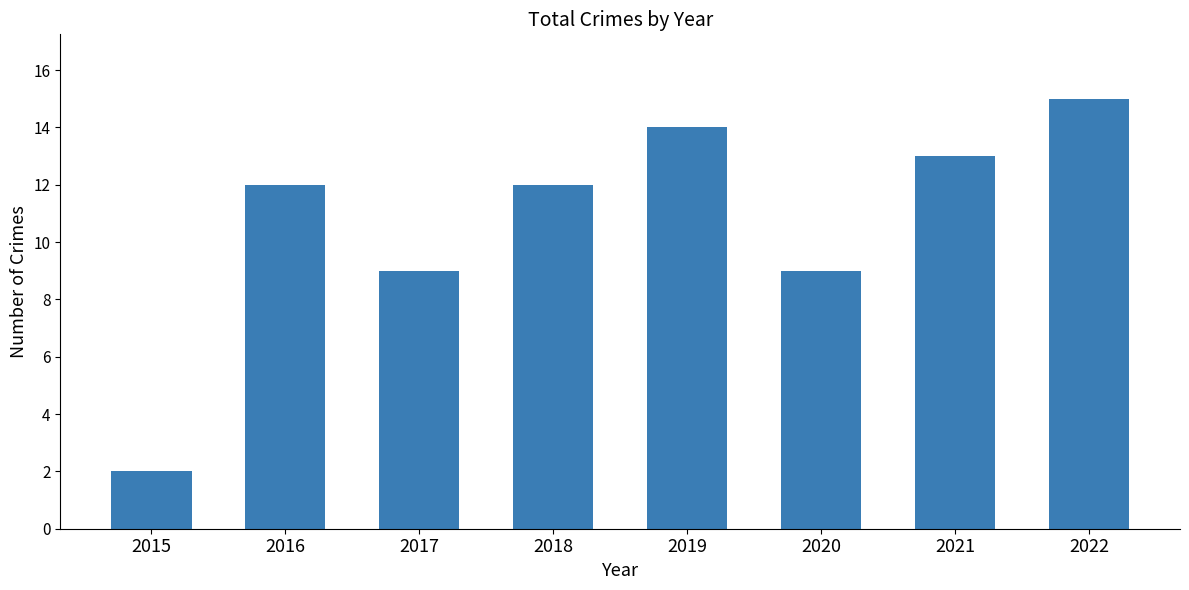

What is the minimum value shown in the chart?

2